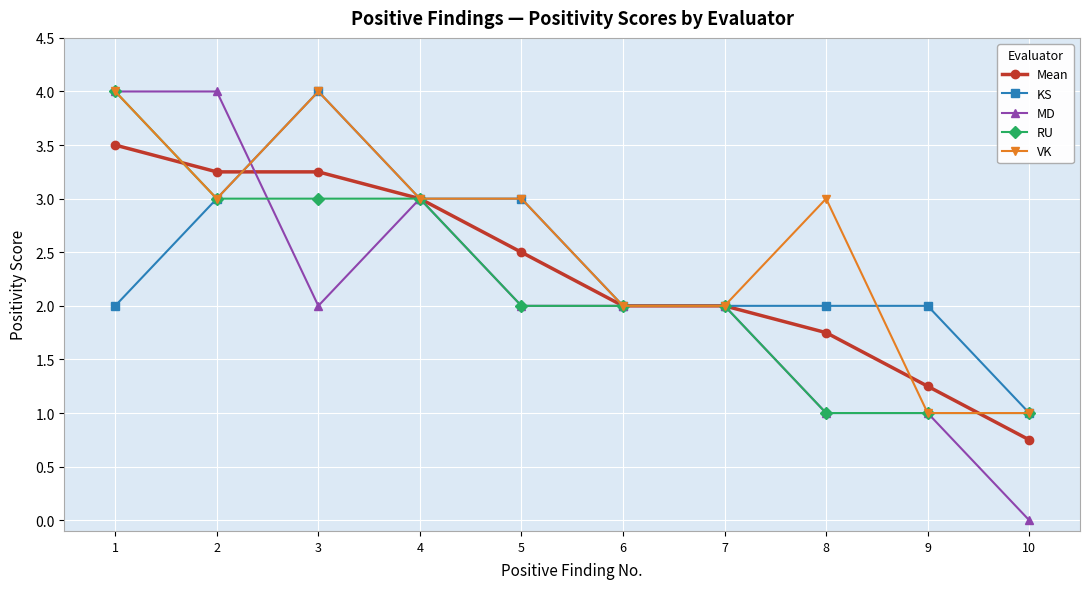

True or false: Mean and VK intersect in this chart.

True